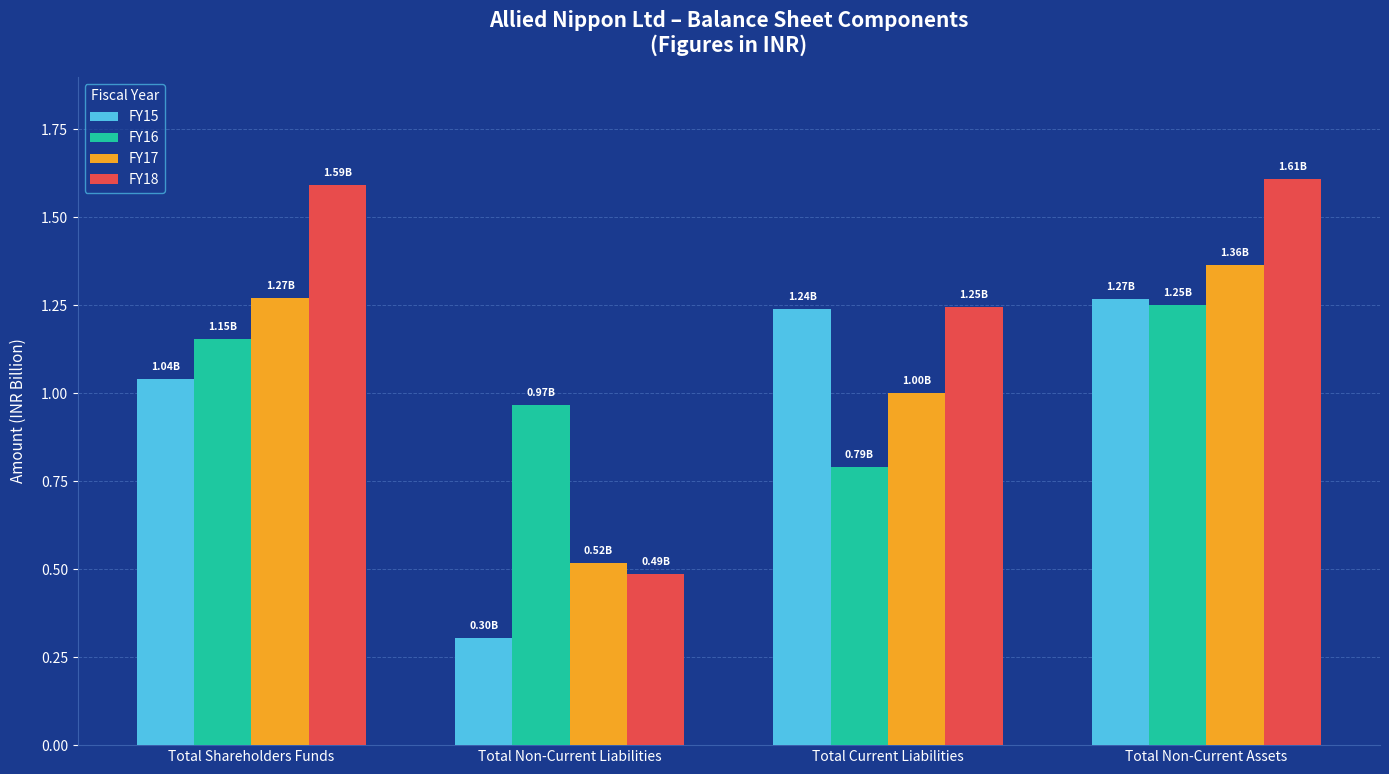

The FY18 series shows 0.2 at Total Non-Current Liabilities. True or false?

False